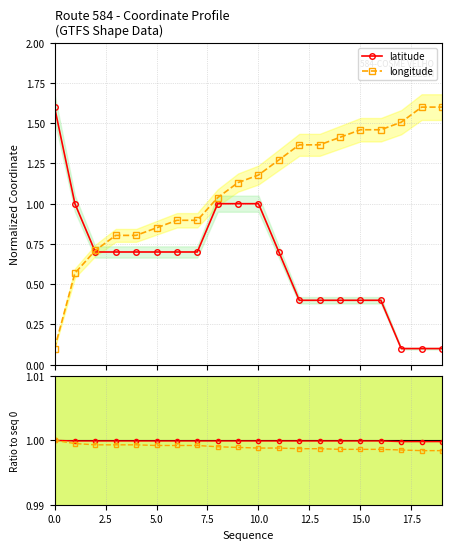

What is the smallest value displayed?

0.1